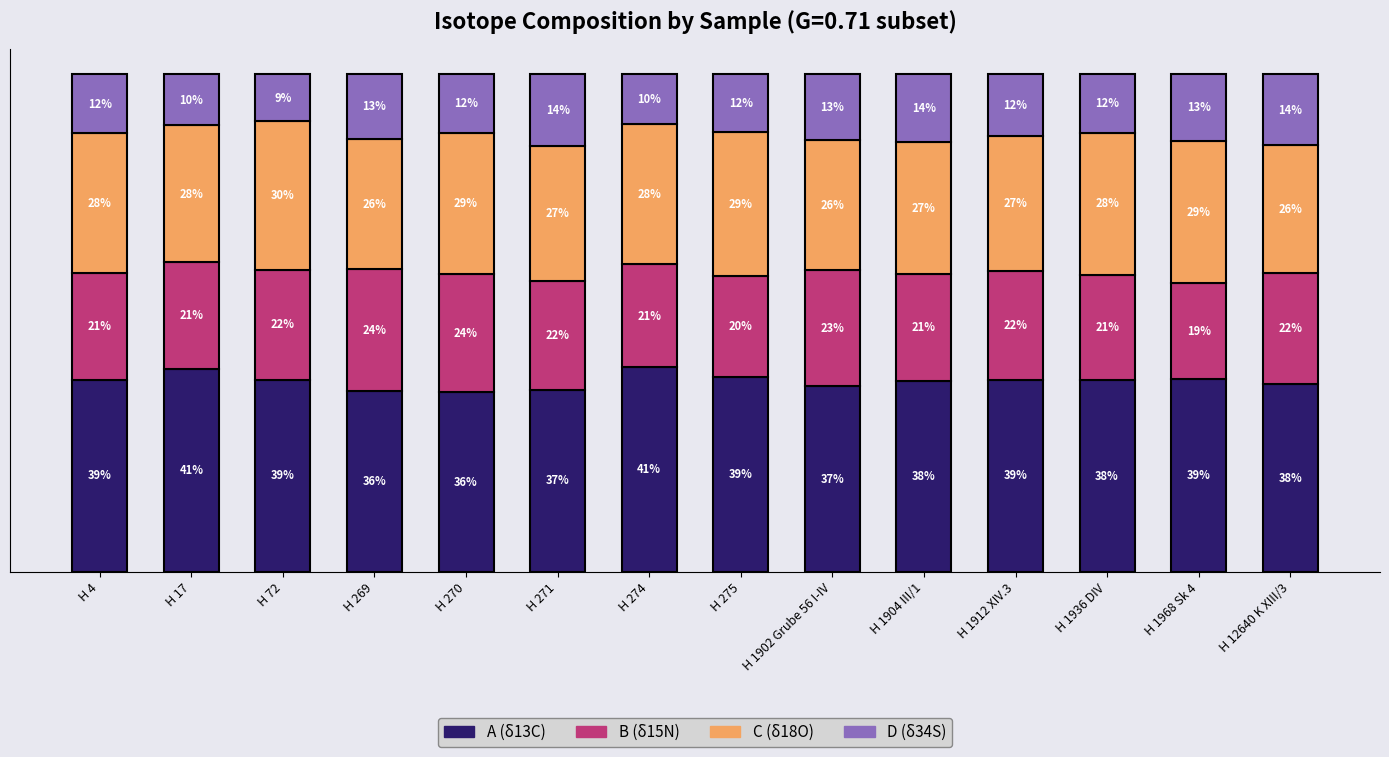

Is it true that A (δ13C) equals 55.6 at H 1968 Sk 4?

False